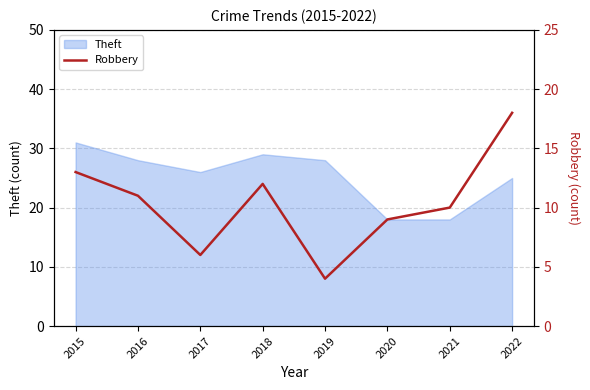

What value does the data have at 2021, to the nearest 10?

10